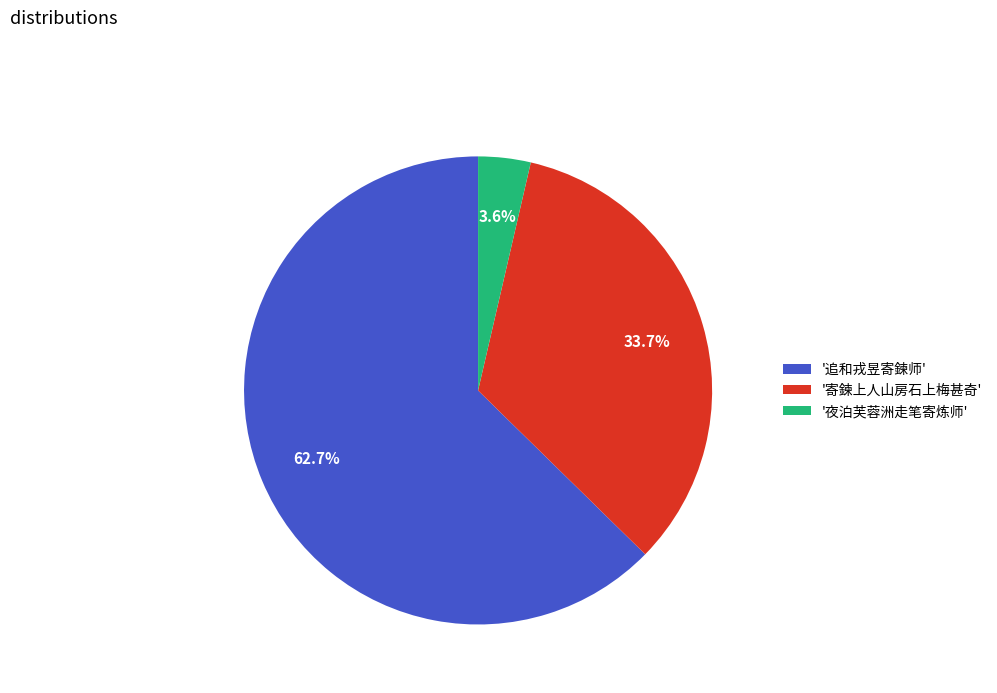

Rank the categories by value from lowest to highest.

'夜泊芙蓉洲走笔寄炼师', '寄鍊上人山房石上梅甚奇', '追和戎昱寄鍊师'